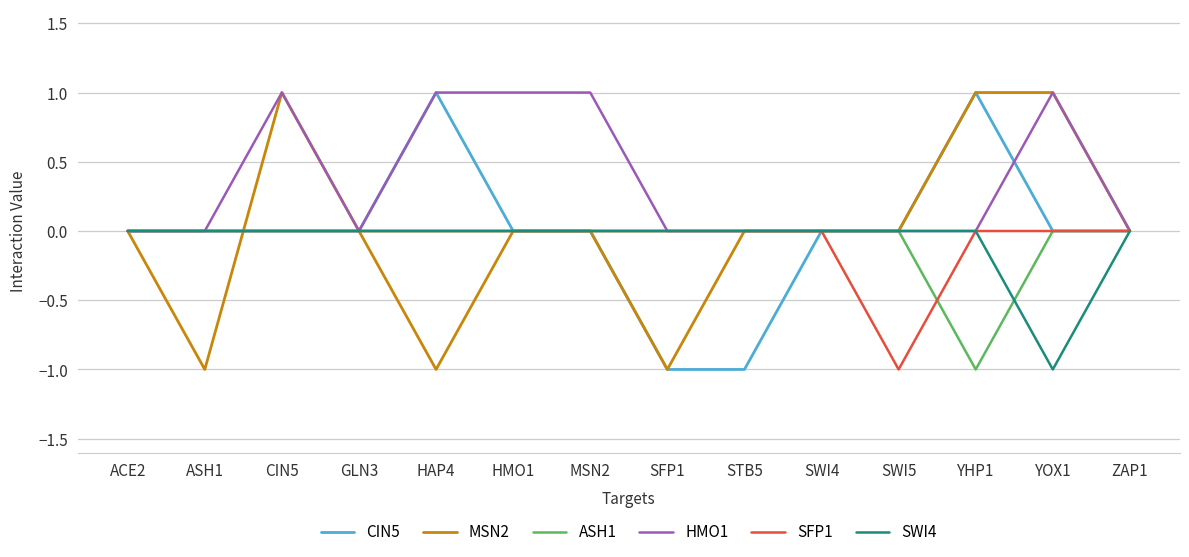

Which series changed the most between CIN5 and HMO1?

MSN2